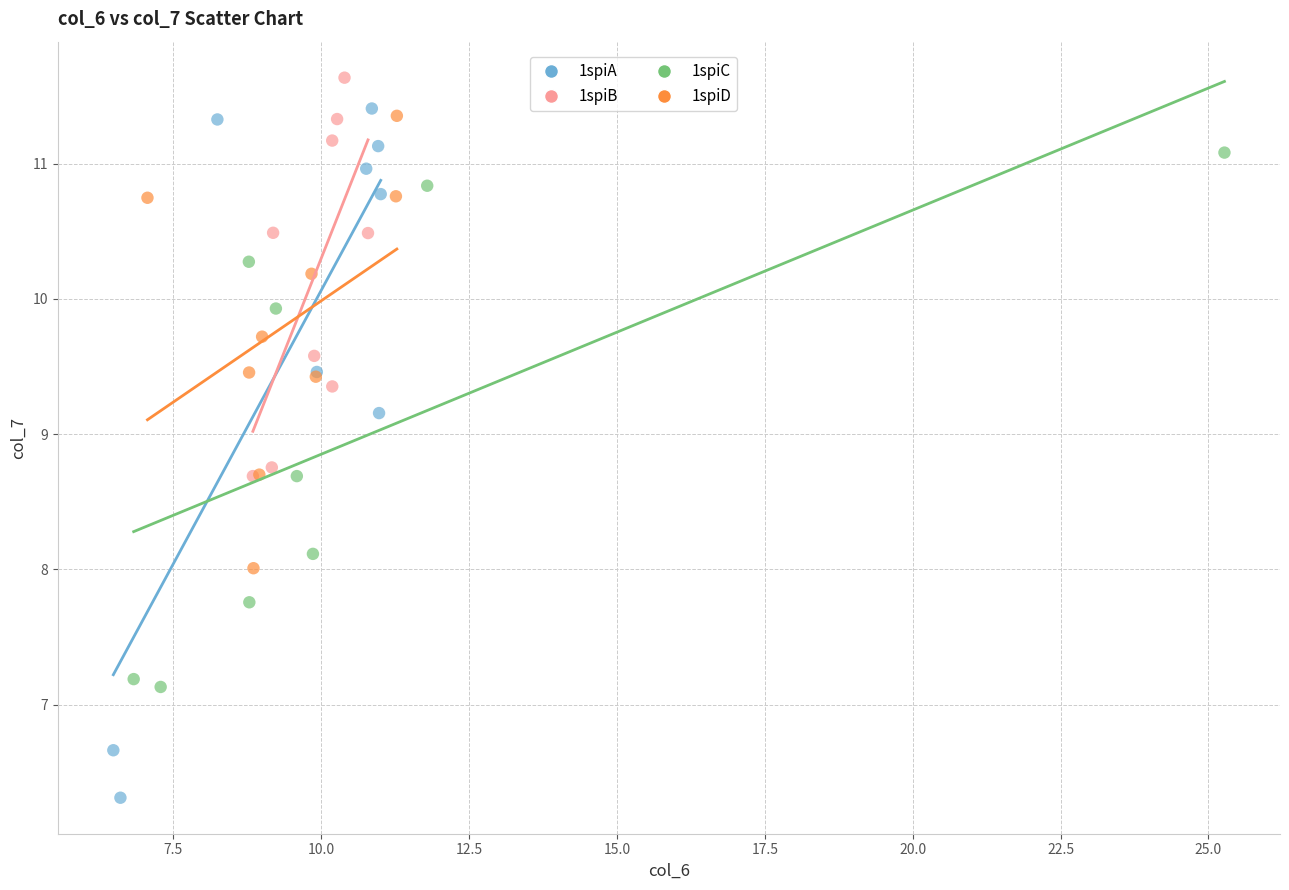

What are all the series names shown in the legend?

1spiA, 1spiB, 1spiC, 1spiD